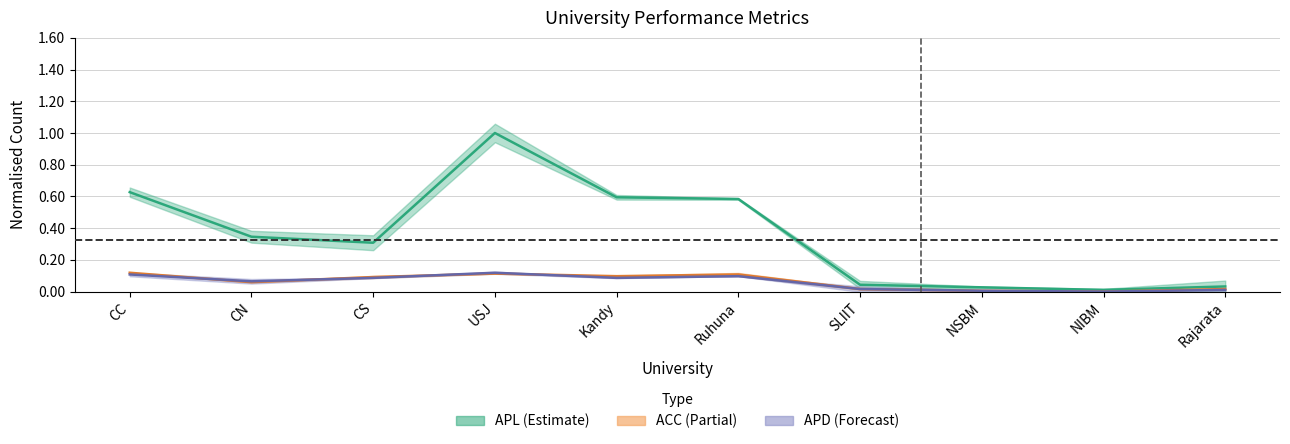

What is the sum of the APD values at Kandy and CN?

0.2